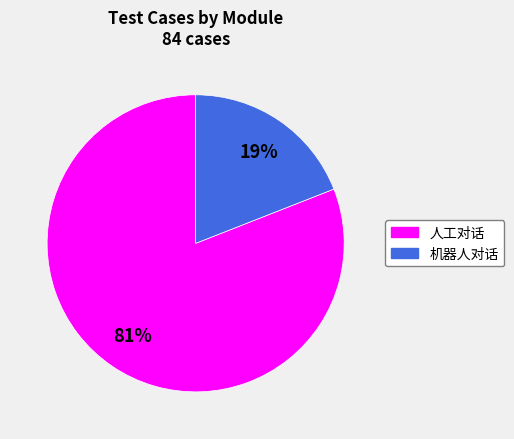

Combined, do 机器人对话 and 人工对话 account for over 50%?

Yes